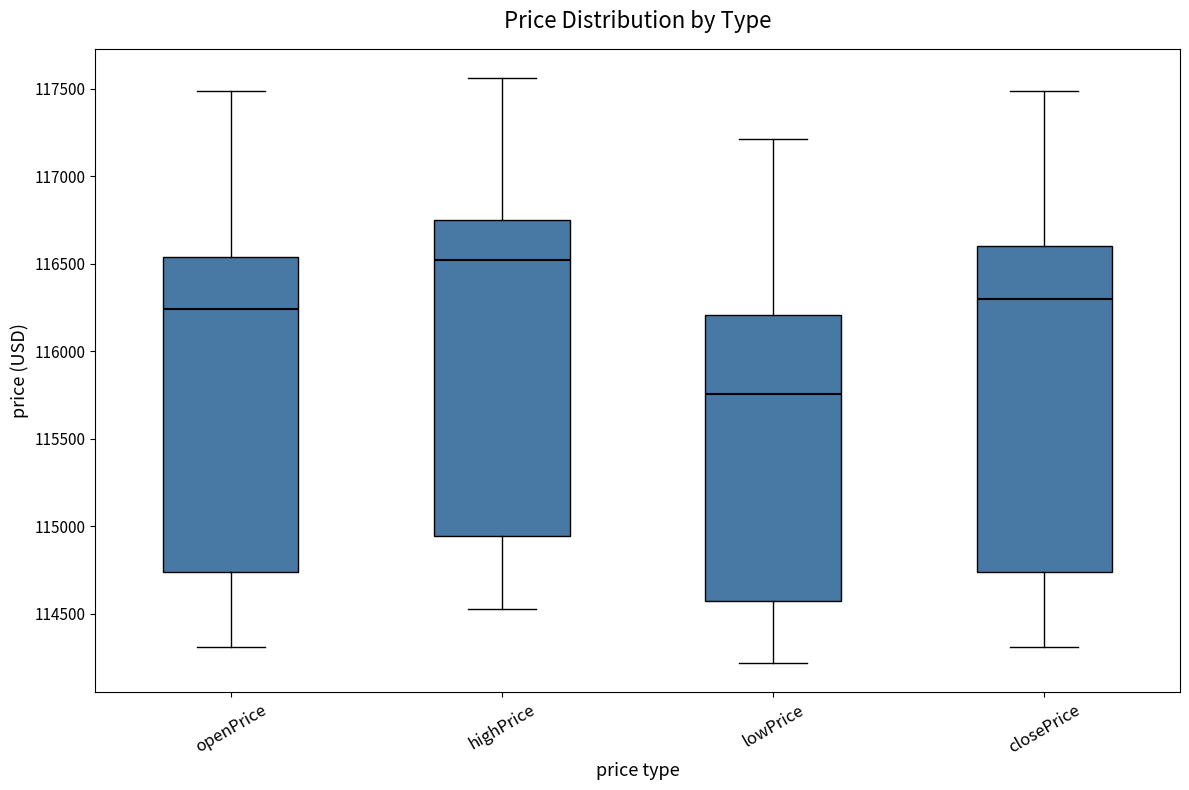

Which box is the tallest, from its lower edge to its upper edge?

closePrice